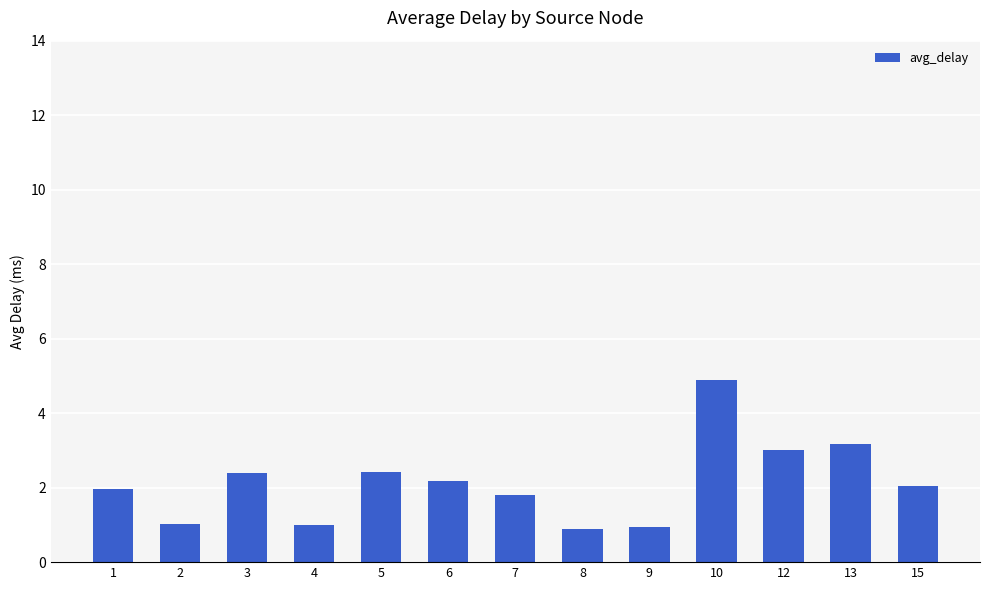

What is the change in value from 2 to 3?

+1.4